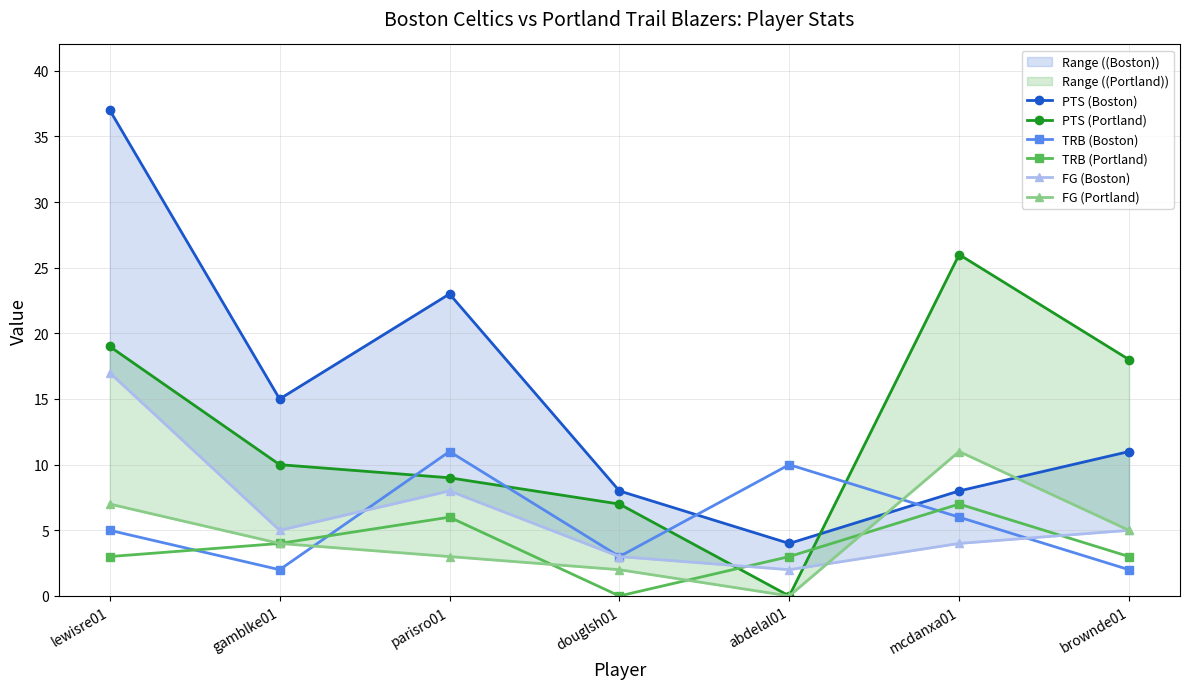

True or false: FG (Portland) has a value of 2 at douglsh01.

True